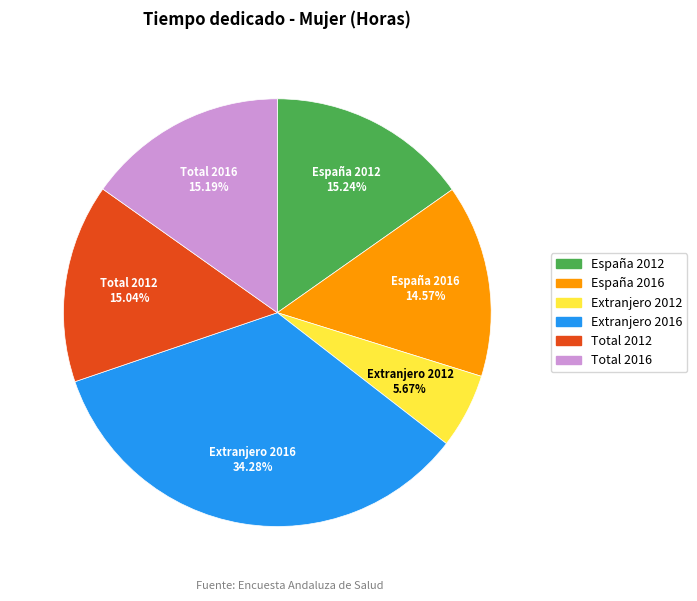

Which category has the smallest portion of the pie?

Extranjero 2012